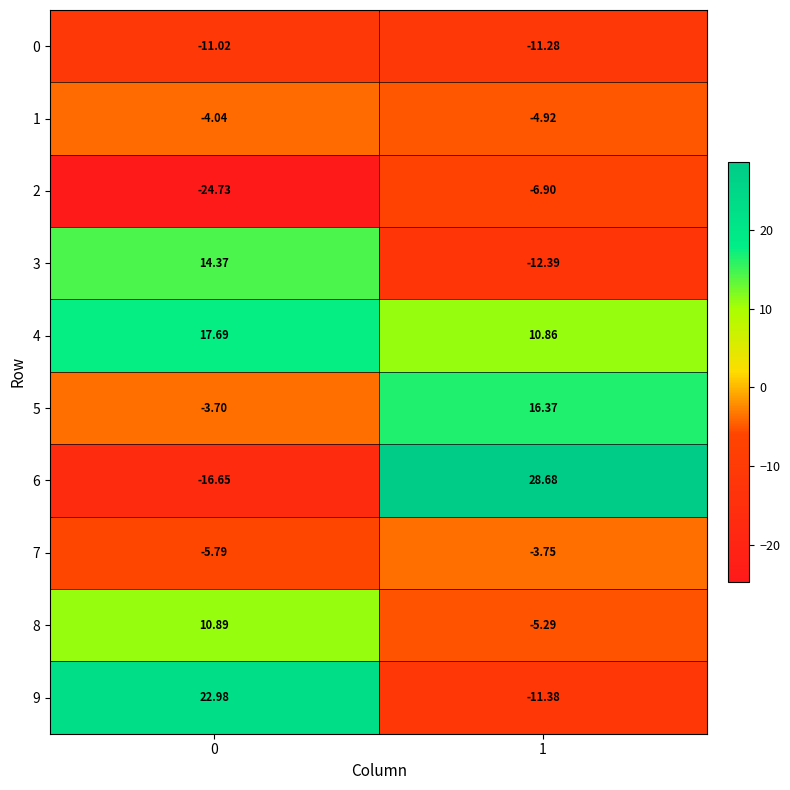

Is the value of 9 at 0 greater than the value of 3 at 0?

Yes